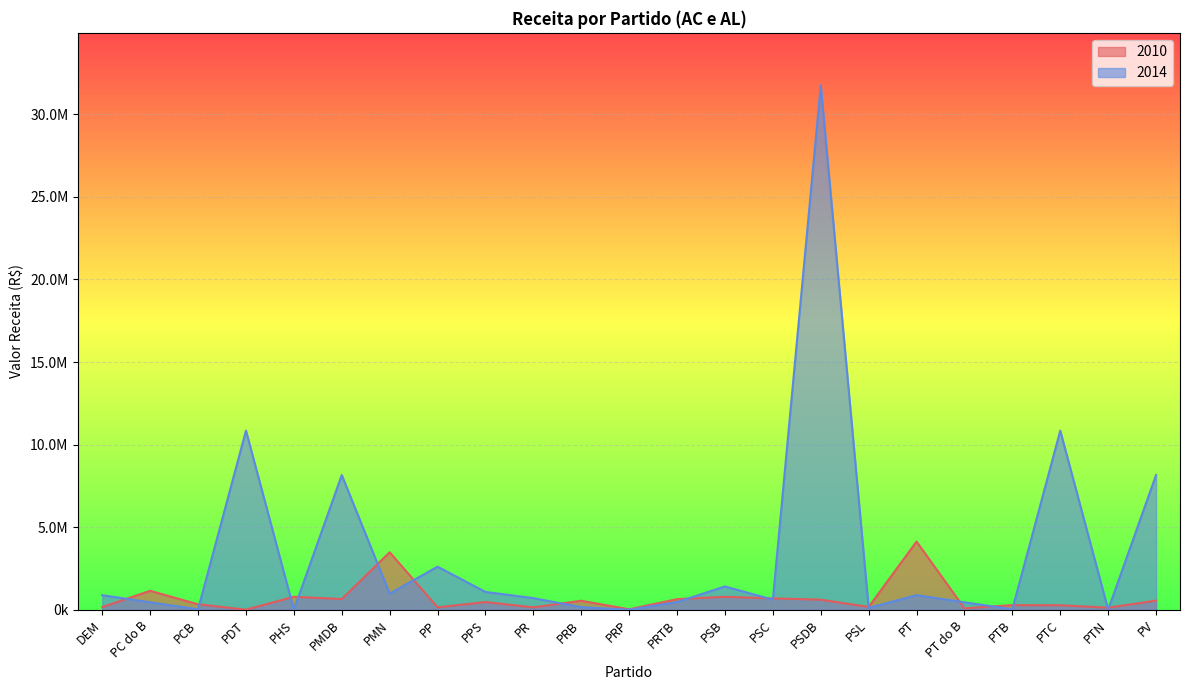

True or false: 2014 has a value of 8158580.4 at PMDB.

True